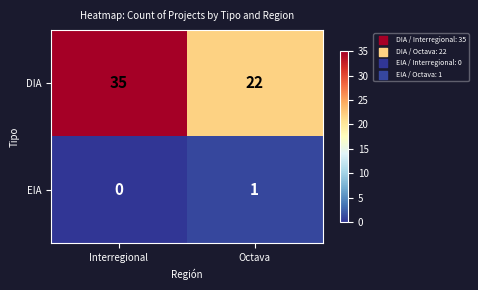

Reading left to right, what are all the values shown in this chart?

DIA: Interregional=35	Octava=22
EIA: Interregional=0	Octava=1